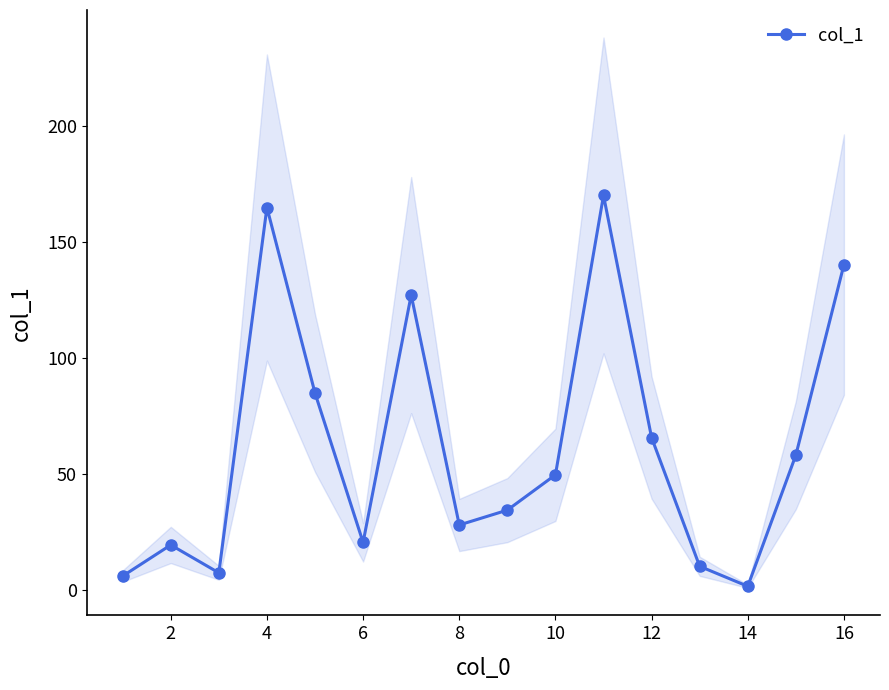

True or false: col_1 has more than 0 interior local peaks.

True